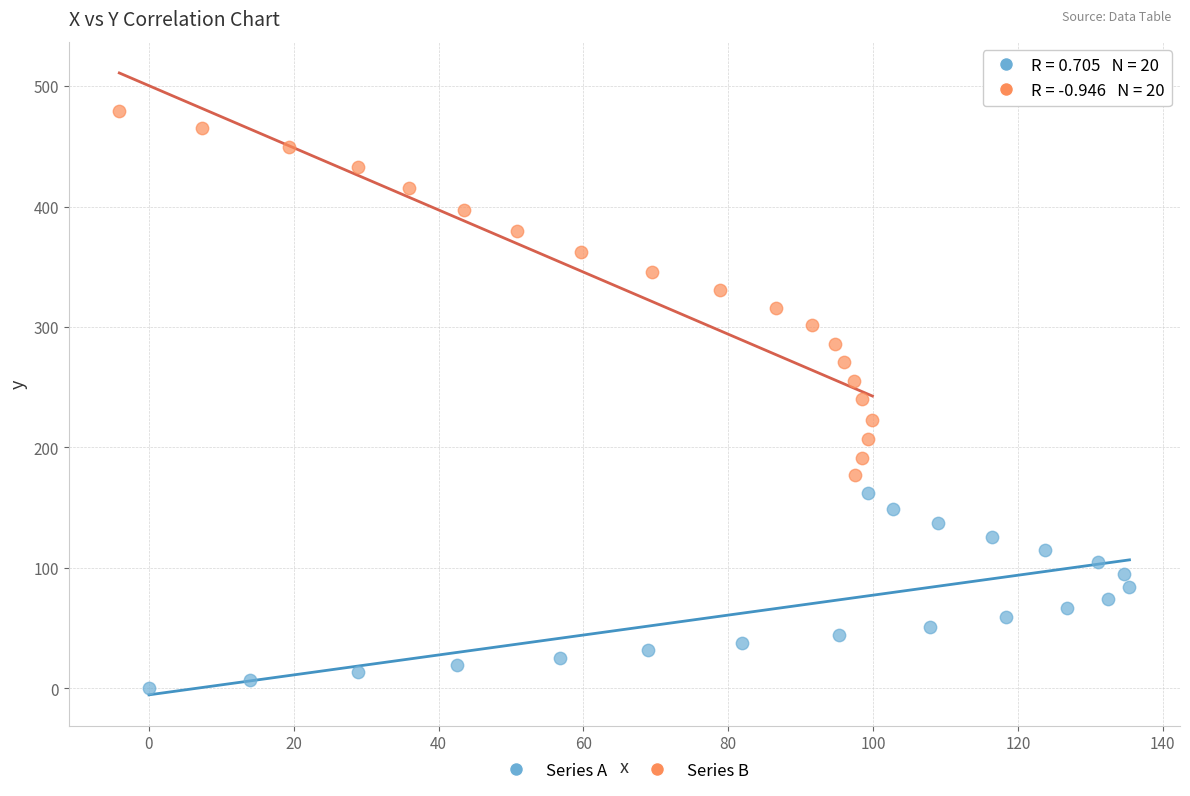

Which series contains the highest Y value?

Series B